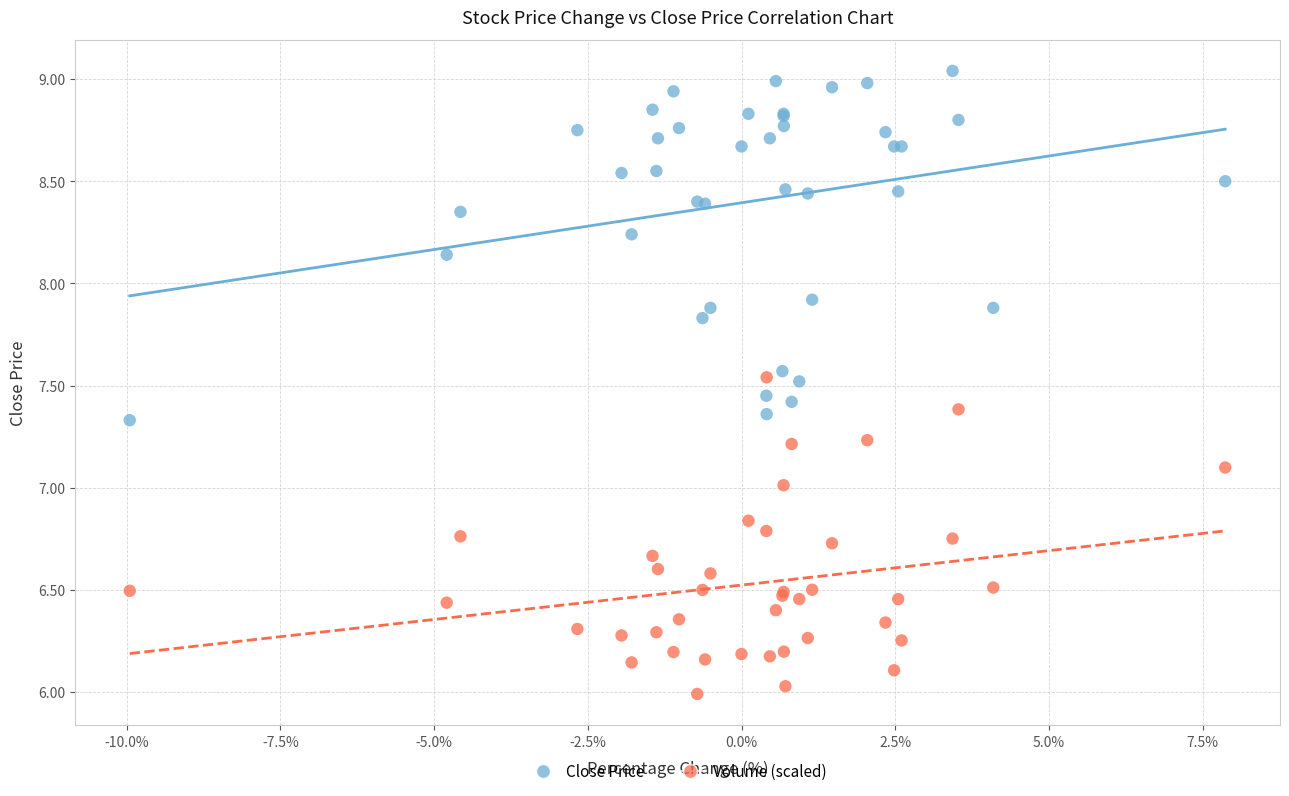

In the Close Price series, what Y value is closest to 8?

7.9